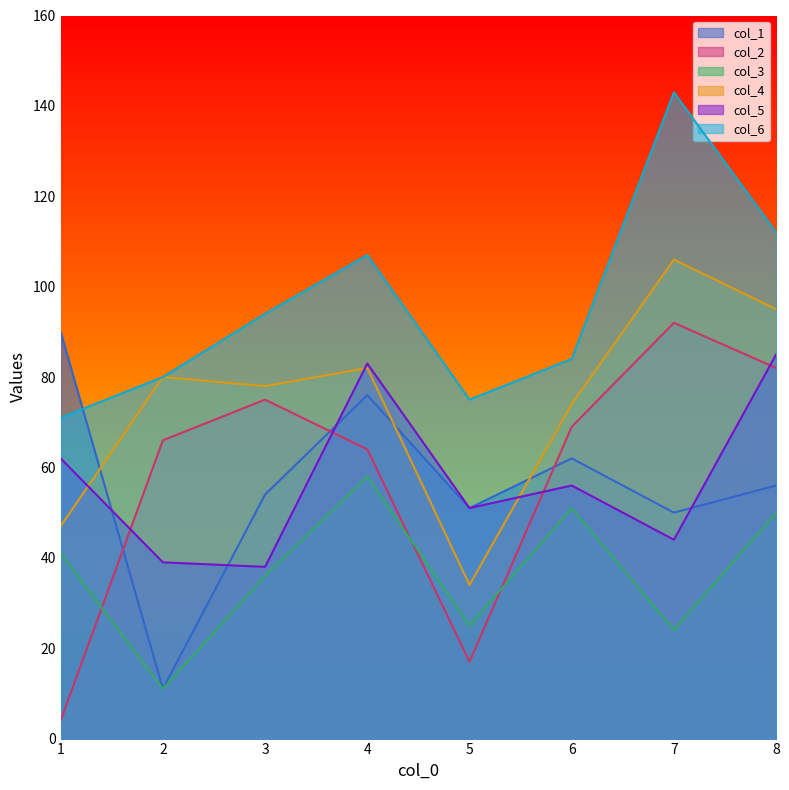

Which label corresponds to the smallest value in the chart?

1